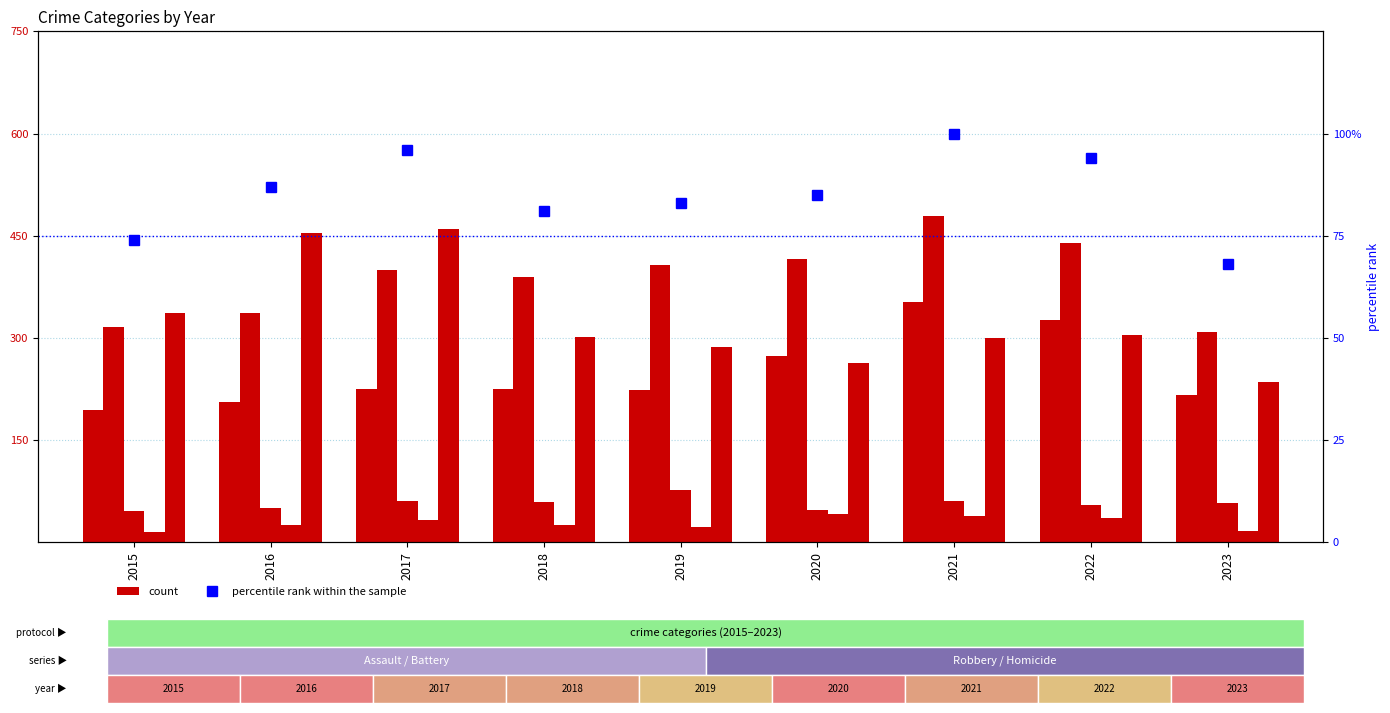

Which series has the widest spread of values?

Robbery